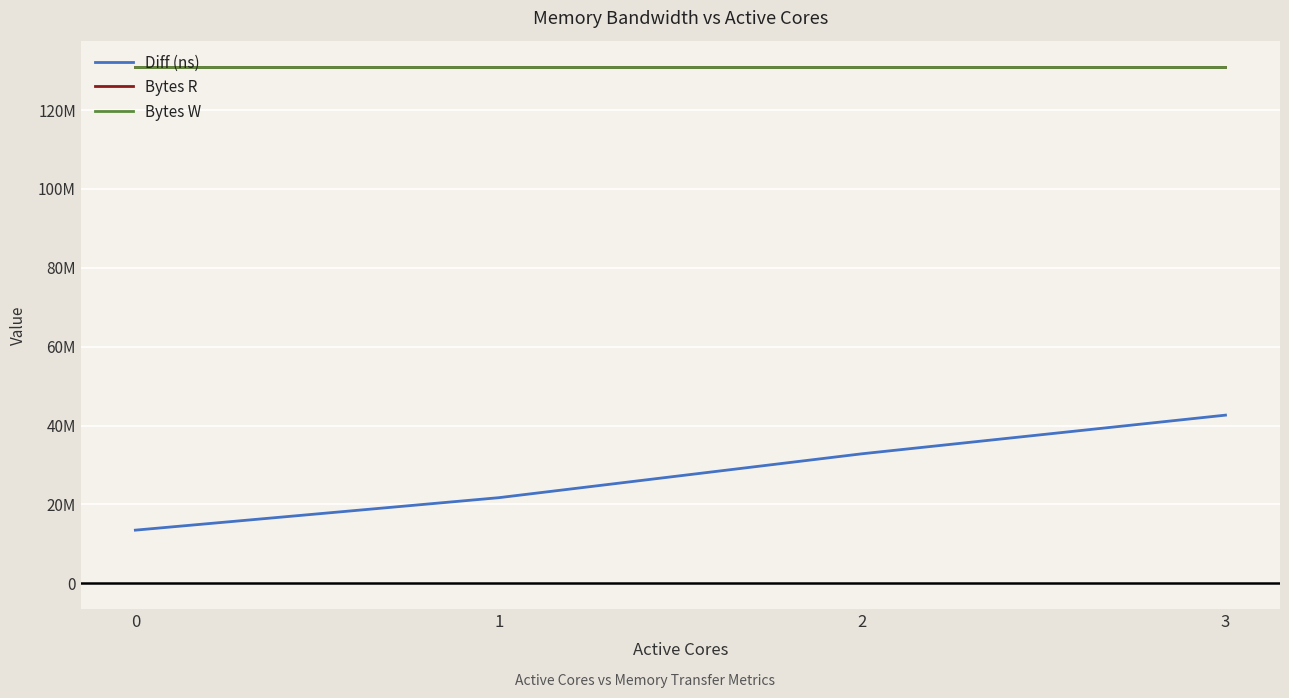

What is the value of the Diff (ns) point at the 1st from the left?

13454935